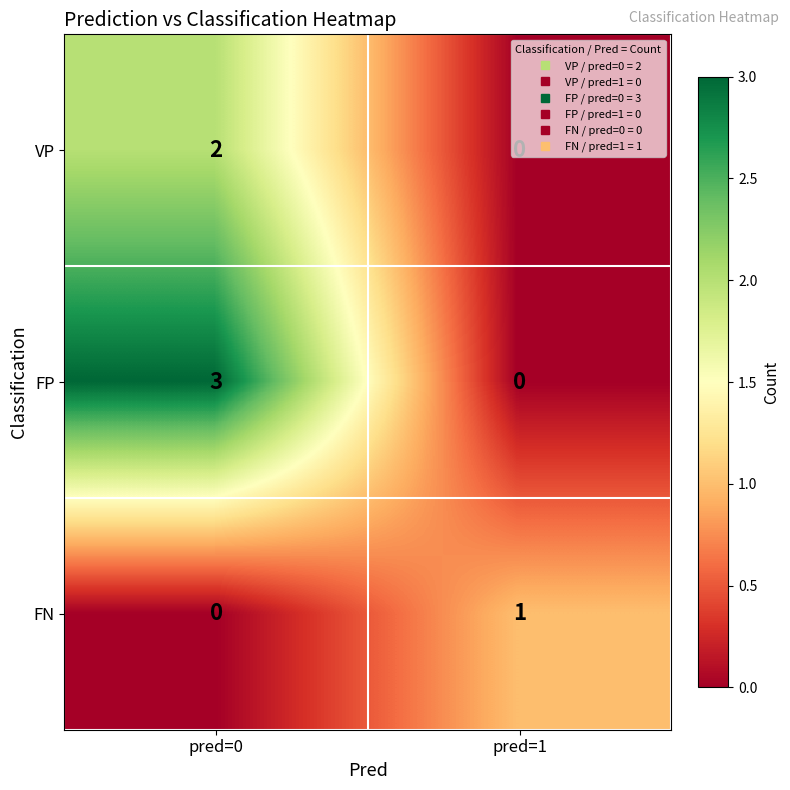

True or false: FP has a value of 3 at pred=0.

True